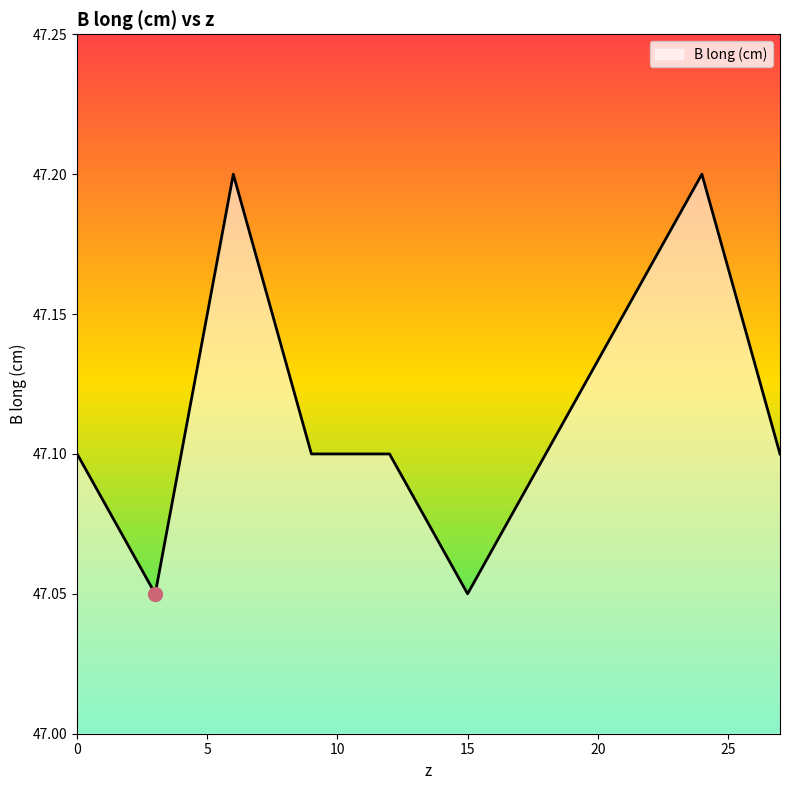

What is the greatest value displayed?

47.2